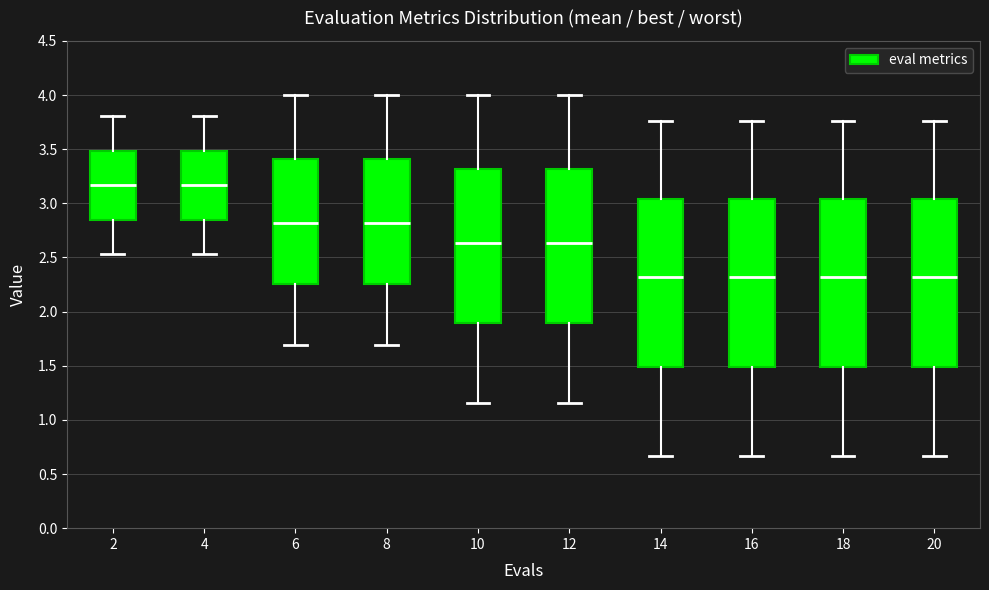

Reading left to right, read every box against the y-axis: the position of its median line, the range the box covers, and the ends of its whiskers. The values are not printed on the chart, so give them approximately, as read against the axis.

2: median 3.15, box 2.85 to 3.50, whiskers 2.55 to 3.80
4: median 3.15, box 2.85 to 3.50, whiskers 2.55 to 3.80
6: median 2.80, box 2.25 to 3.40, whiskers 1.70 to 4.00
8: median 2.80, box 2.25 to 3.40, whiskers 1.70 to 4.00
10: median 2.65, box 1.90 to 3.30, whiskers 1.15 to 4.00
12: median 2.65, box 1.90 to 3.30, whiskers 1.15 to 4.00
14: median 2.30, box 1.50 to 3.05, whiskers 0.65 to 3.75
16: median 2.30, box 1.50 to 3.05, whiskers 0.65 to 3.75
18: median 2.30, box 1.50 to 3.05, whiskers 0.65 to 3.75
20: median 2.30, box 1.50 to 3.05, whiskers 0.65 to 3.75